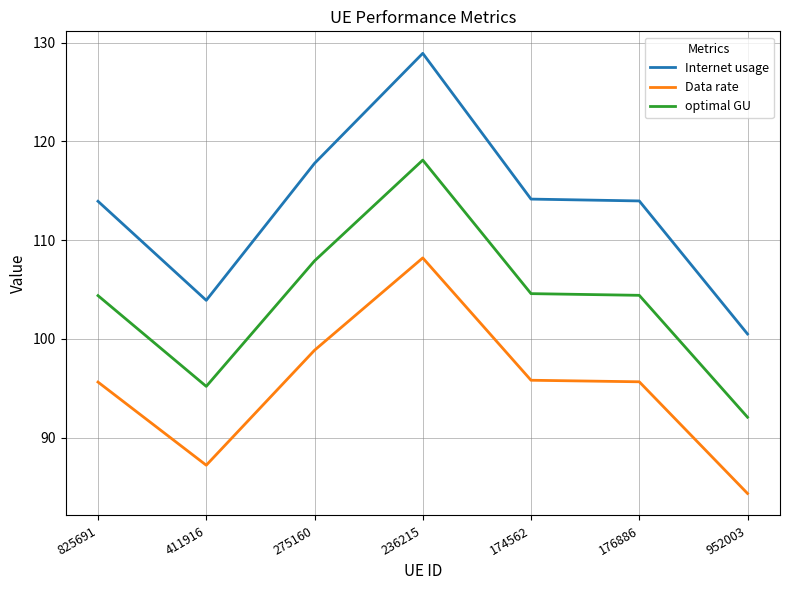

What is the average value of the optimal GU series?

103.8